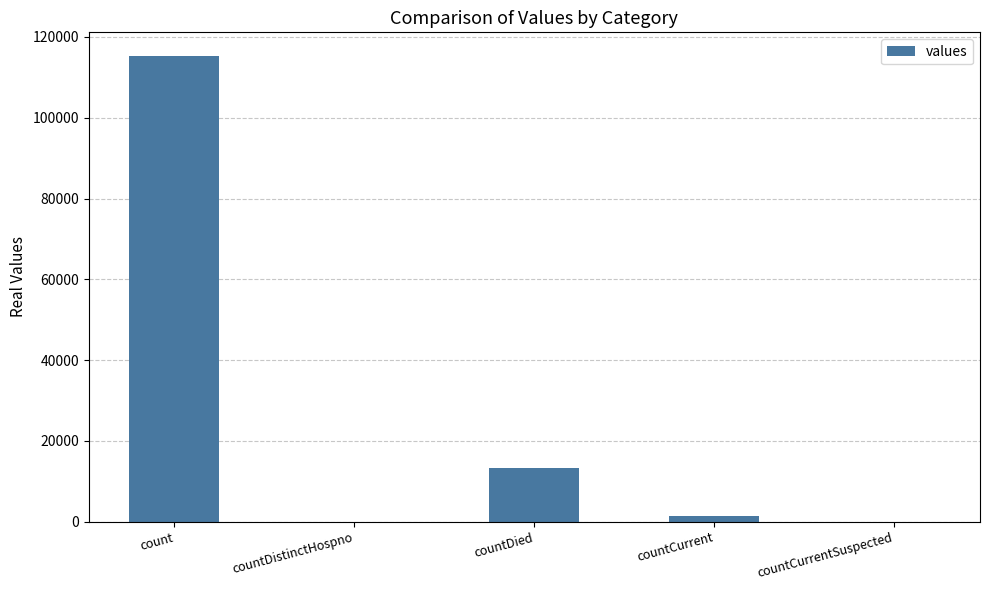

Is it true that the value at count is 115379?

True